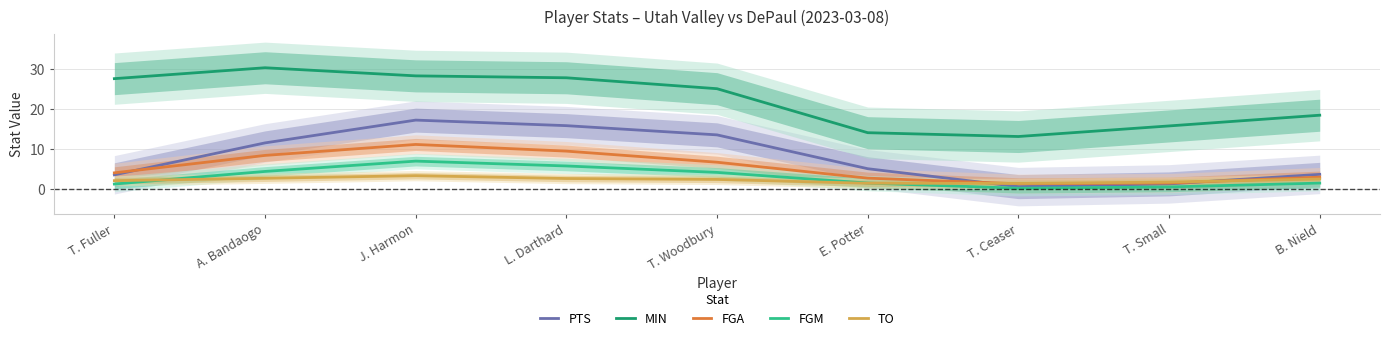

Rank the categories by TO value from highest to lowest.

J. Harmon, A. Bandaogo, L. Darthard, B. Nield, T. Woodbury, T. Fuller, T. Small, E. Potter, T. Ceaser